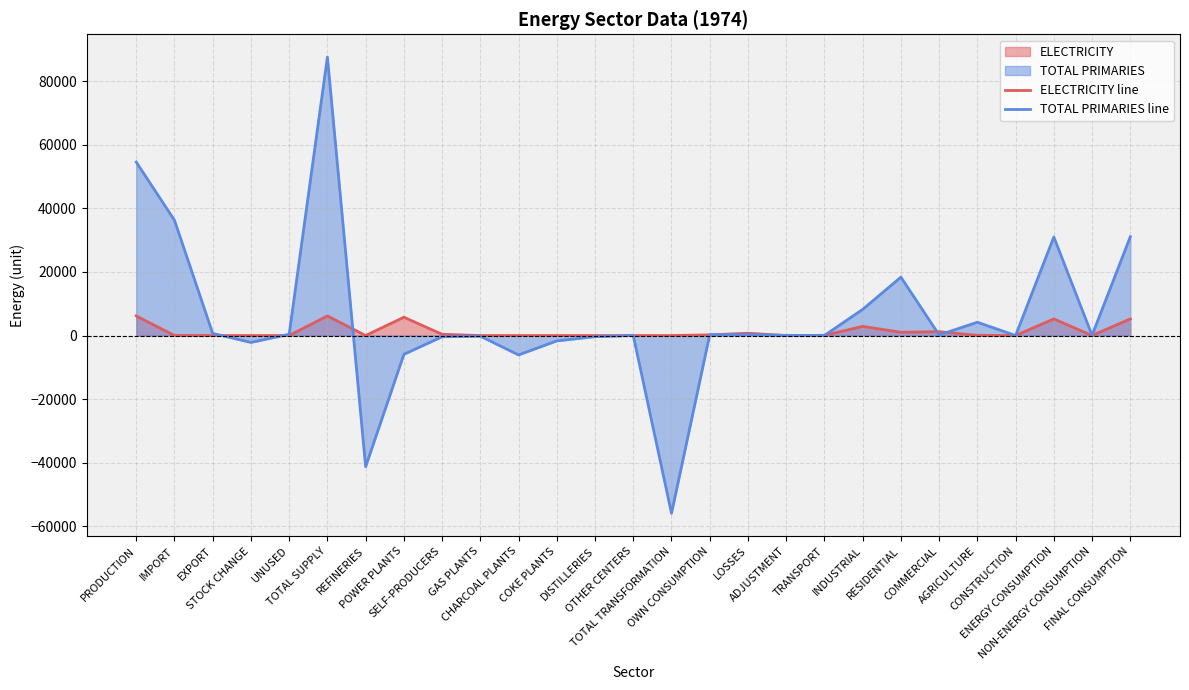

What is the sum of the TOTAL PRIMARIES line values at TOTAL SUPPLY and INDUSTRIAL?

95848.8